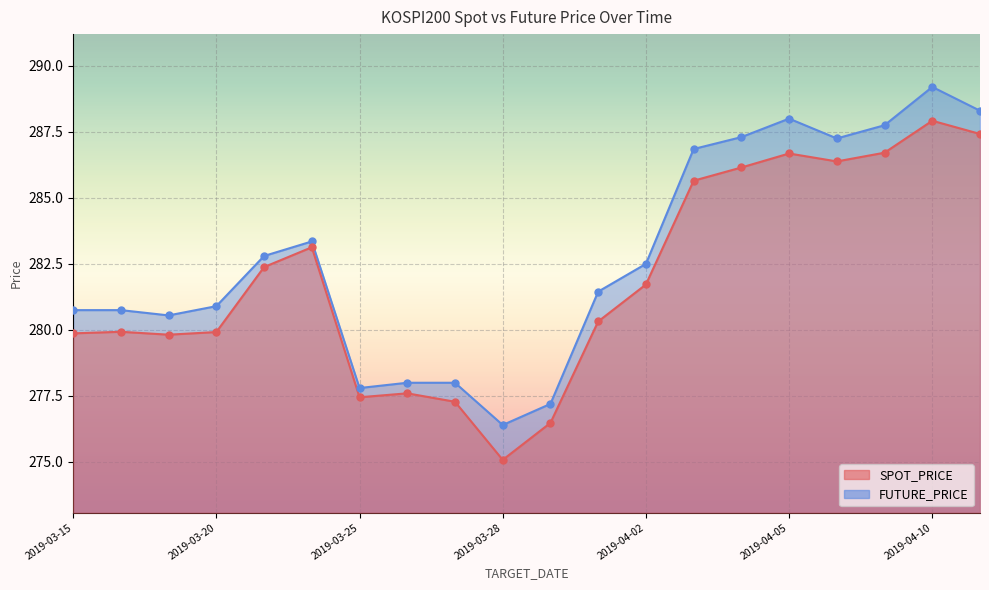

At how many categories does at least one series exceed 280?

15